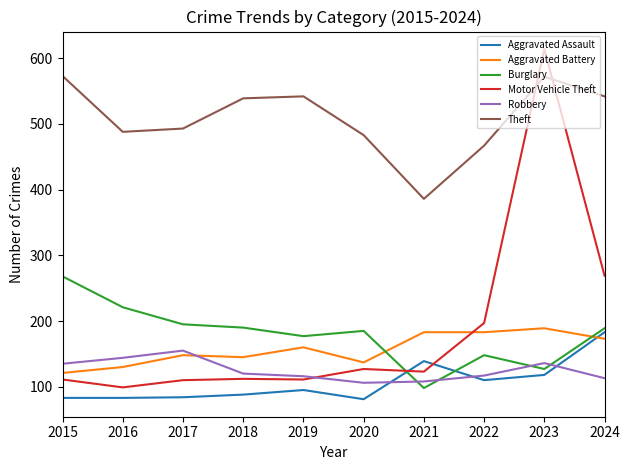

At 2021, list the series in order from largest to smallest.

Theft, Aggravated Battery, Aggravated Assault, Motor Vehicle Theft, Robbery, Burglary